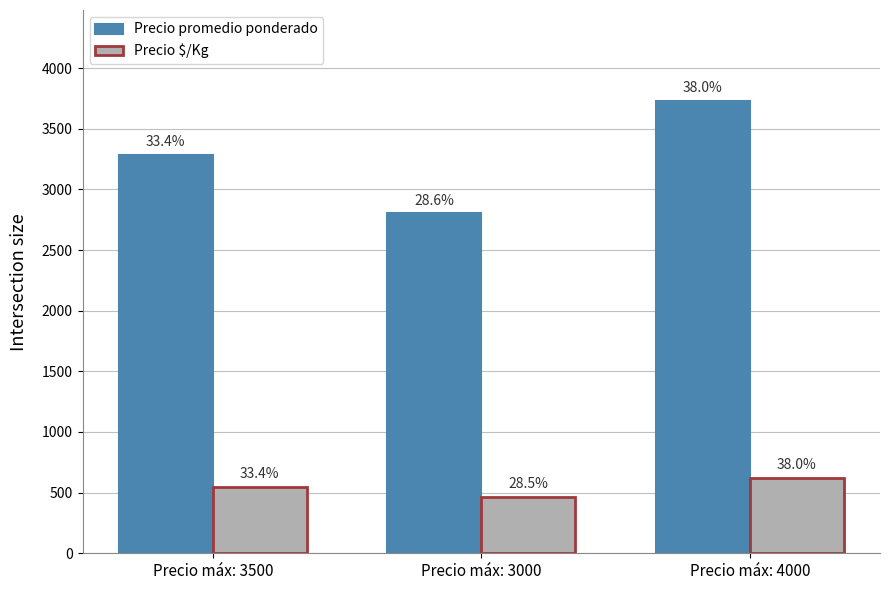

What are all the series names shown in the legend?

Precio promedio ponderado, Precio $/Kg